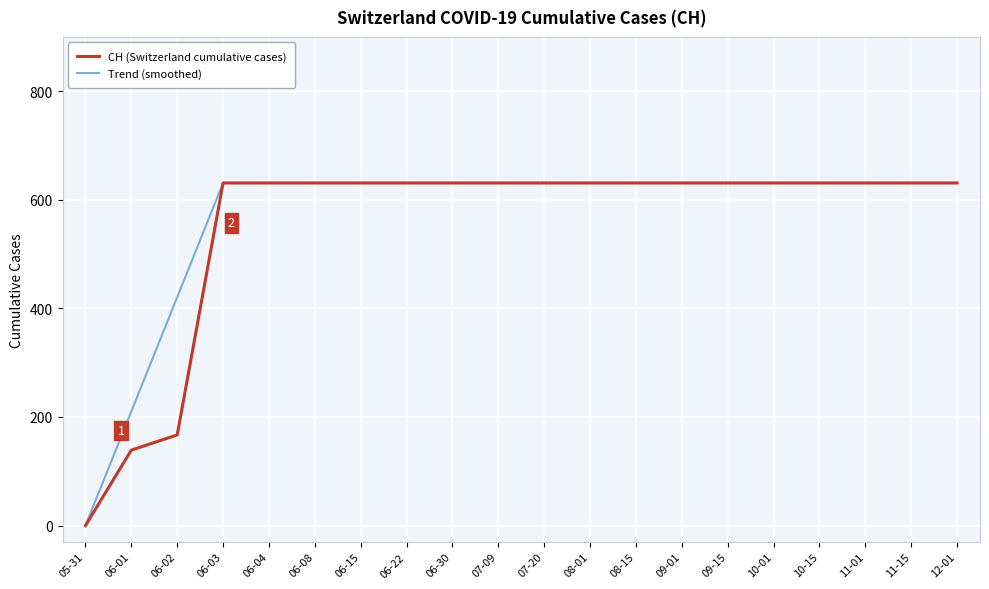

What is the difference between the maximum and minimum values in the CH (Switzerland cumulative cases) series?

631.0